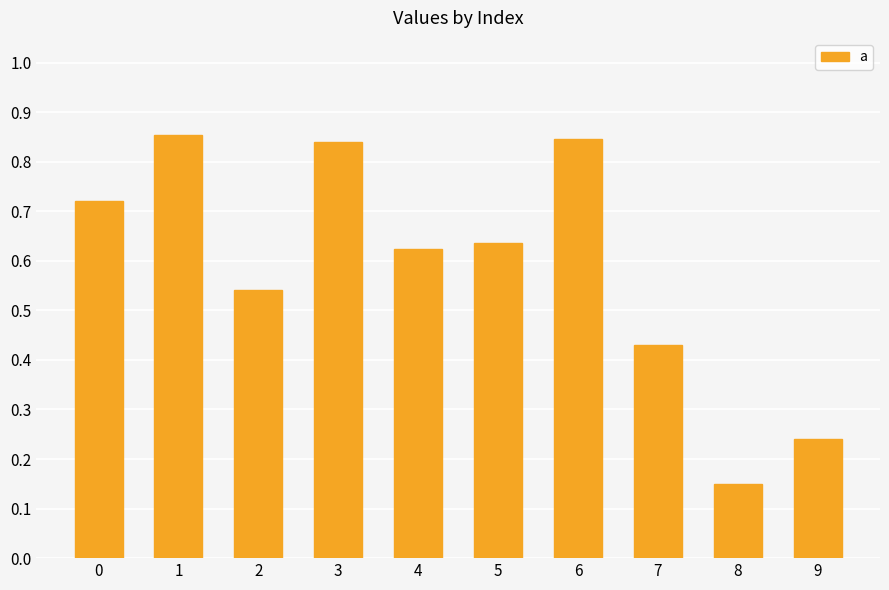

What is the sum of all values?

5.9